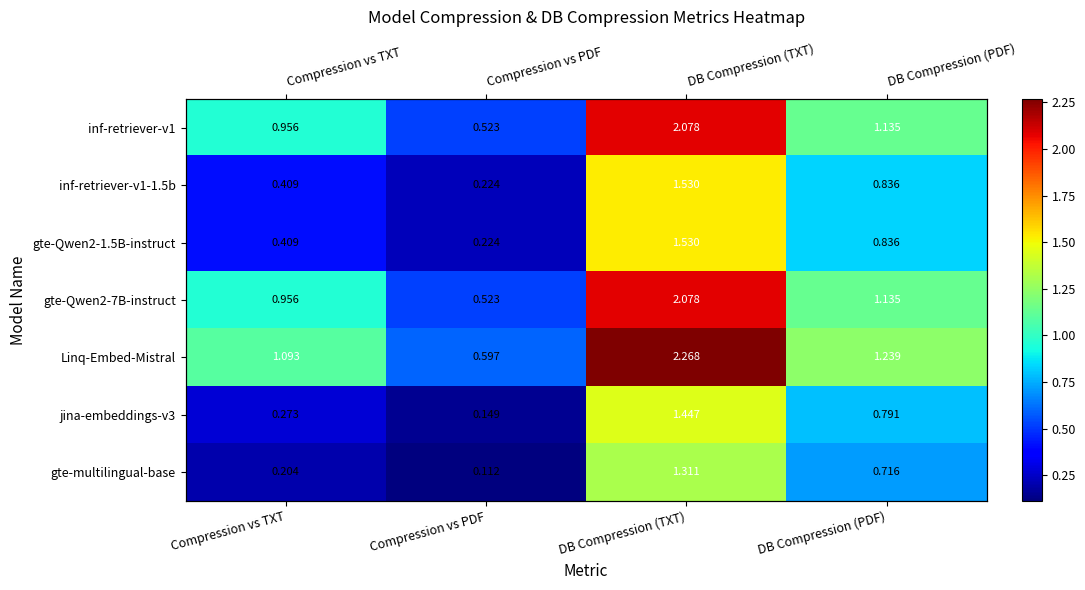

What is the sum of all gte-multilingual-base values?

2.3